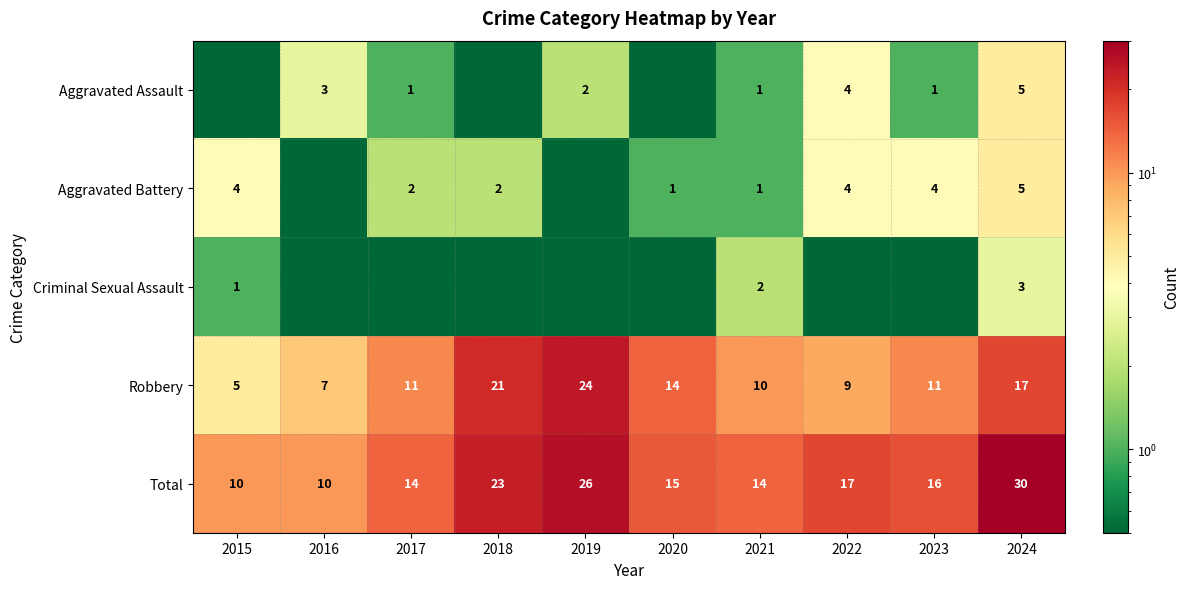

What is the total value across all series at 2022?

34.1